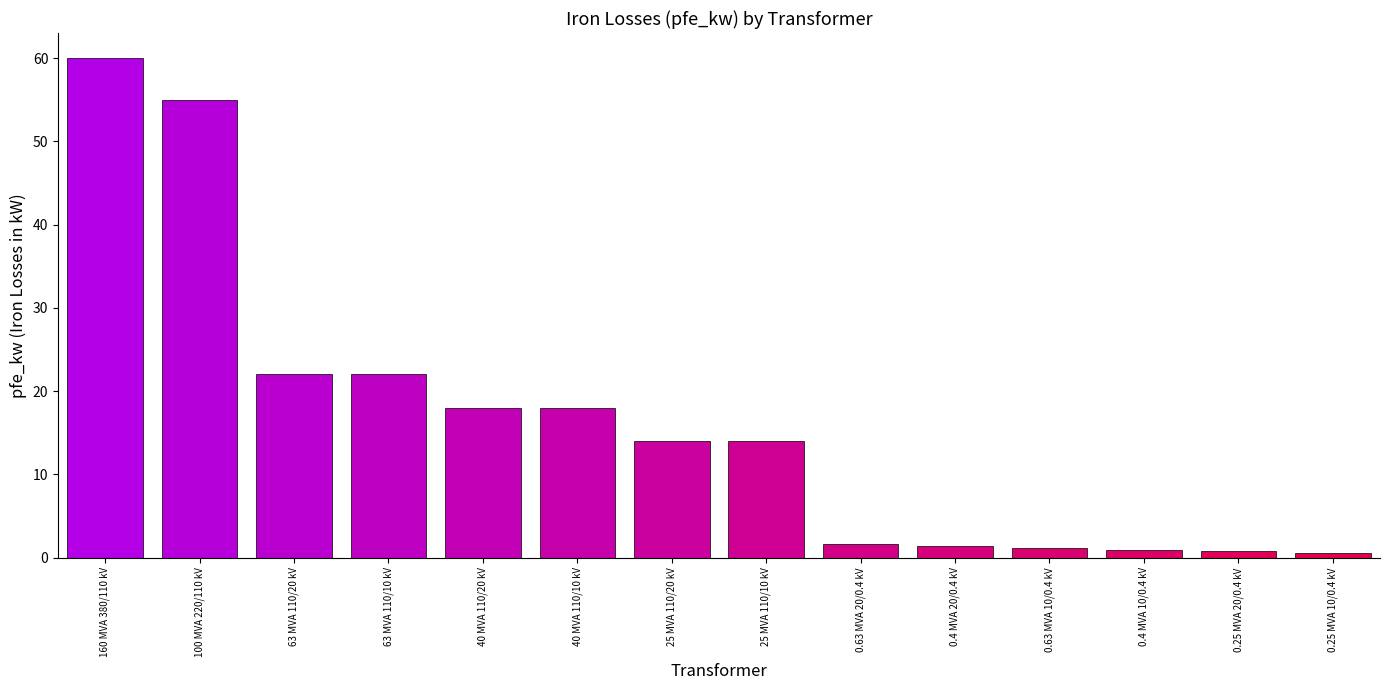

At which category does the chart reach its peak across all series?

160 MVA 380/110 kV